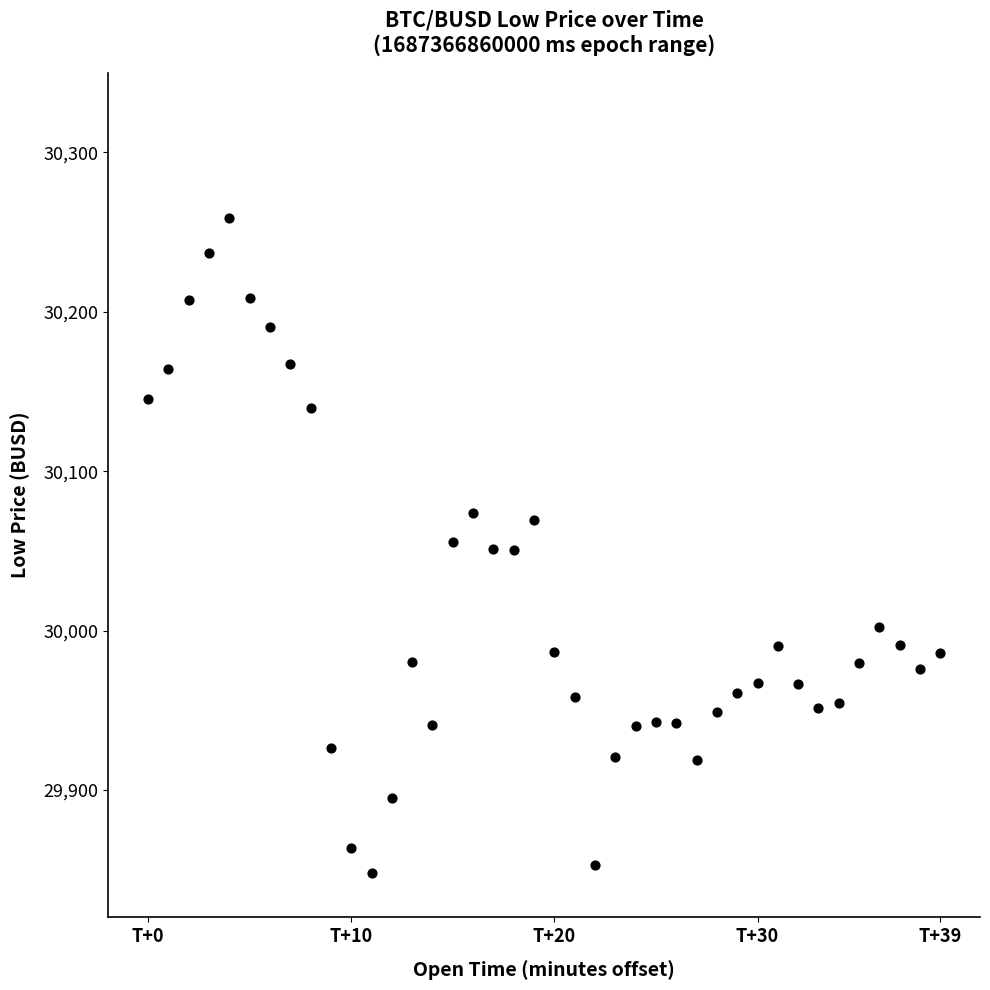

What is the range of Y values (max minus min)?

410.7